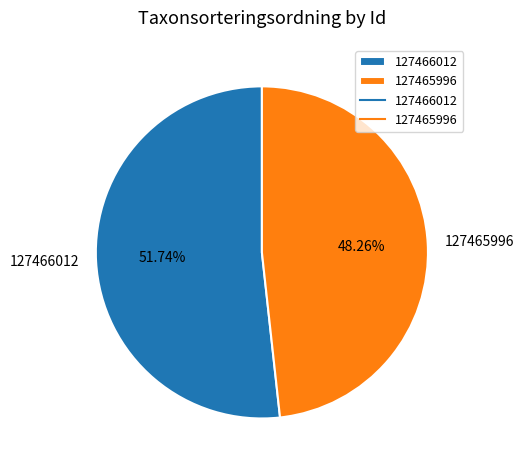

Between 127465996 and 127466012, which is larger?

127466012